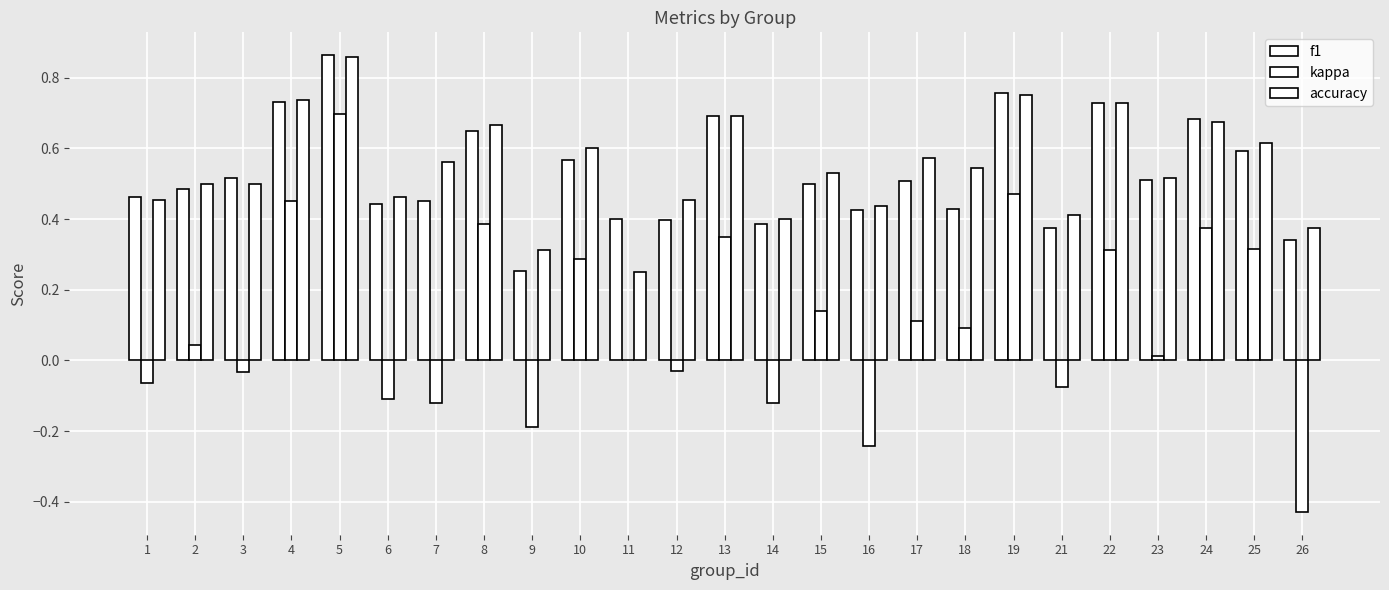

Where is f1 nearest to the value 0?

9